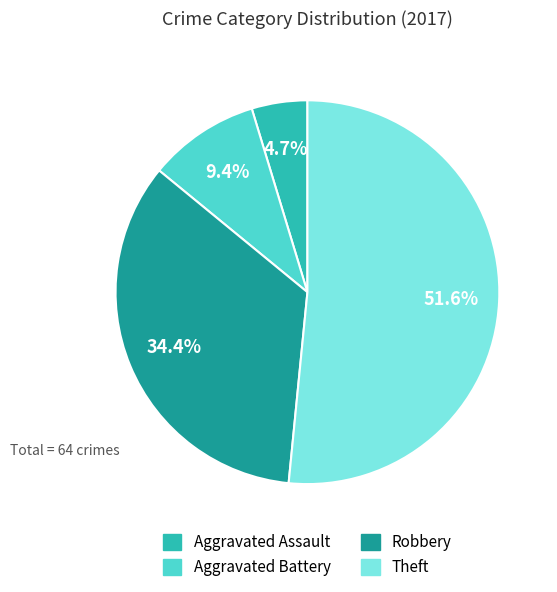

To the nearest percent, what is the difference between the Robbery and Theft slice percentages?

17%